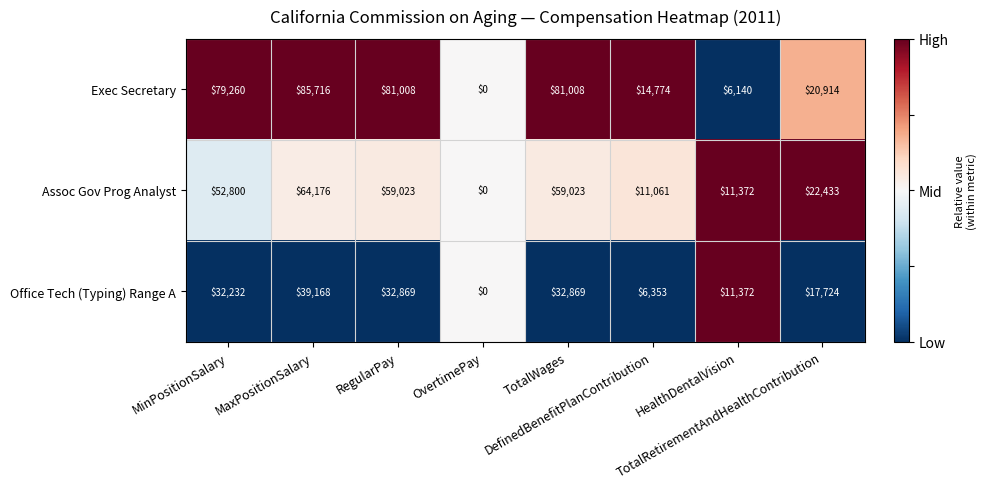

Count the number of categories in the chart.

8